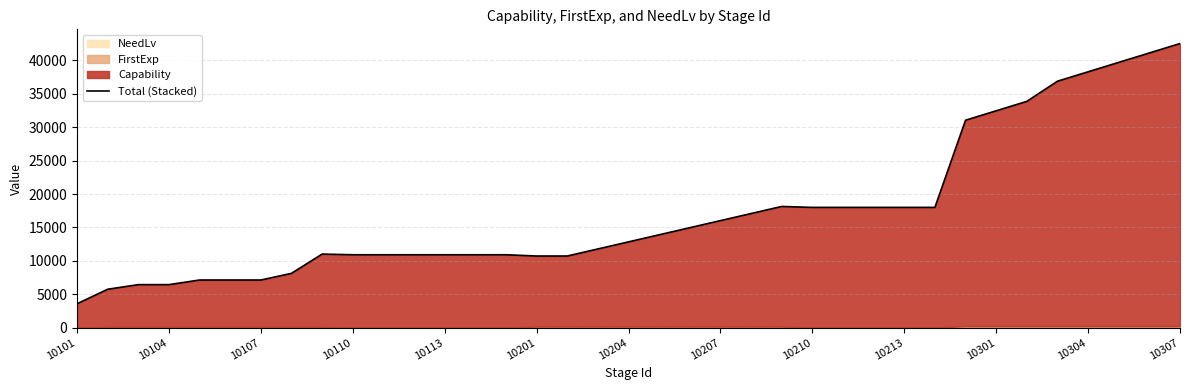

What is the ratio of the value at 10204 to the value at 10201?

1.2